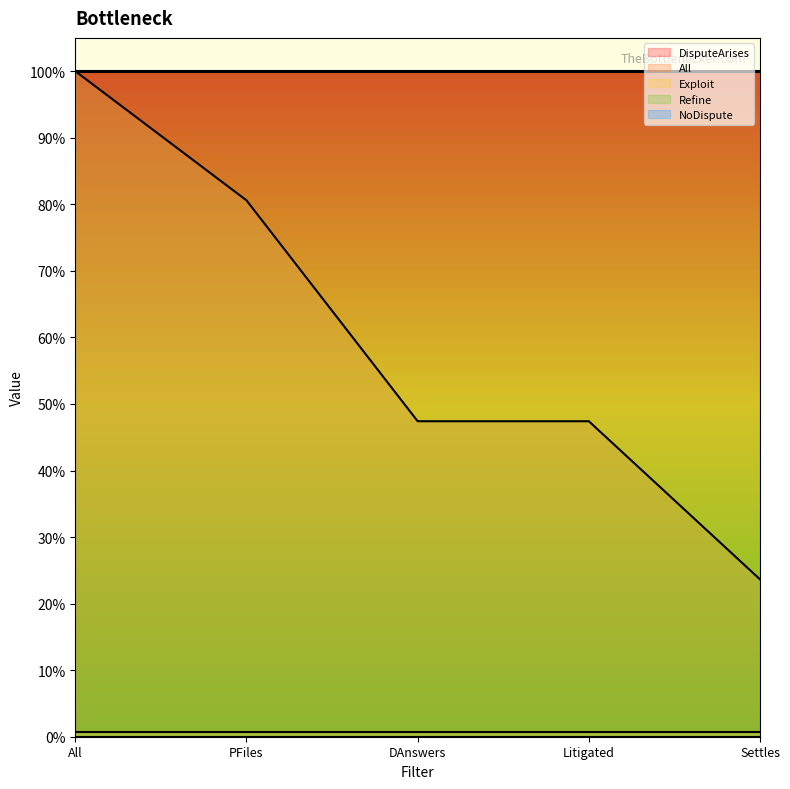

How many lines are shown in the chart?

5